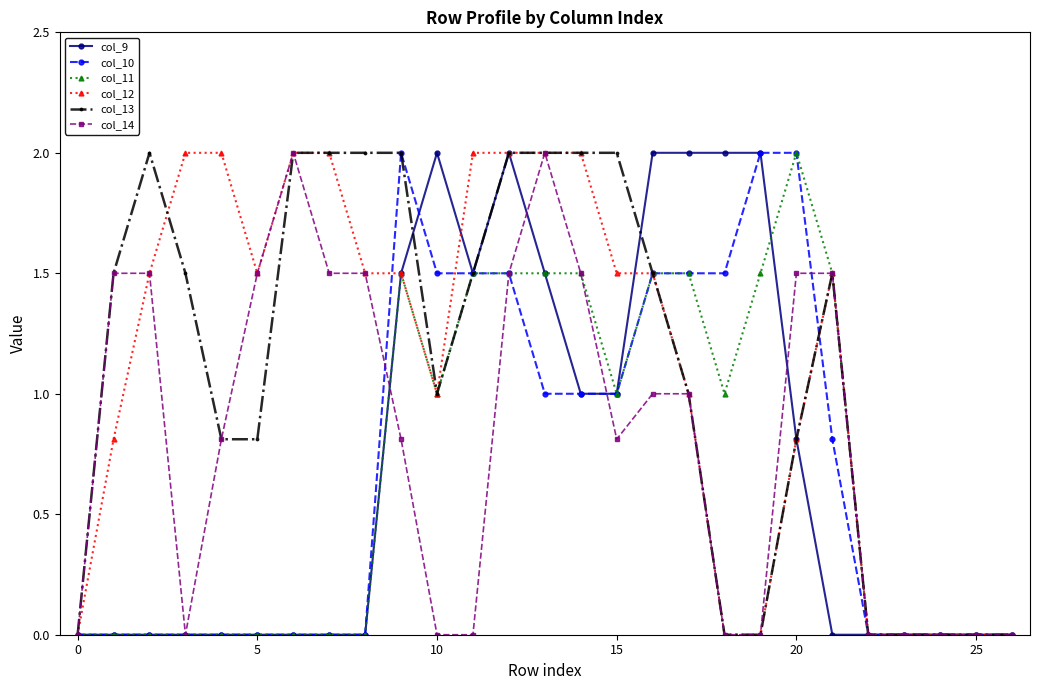

How many lines are shown in the chart?

6